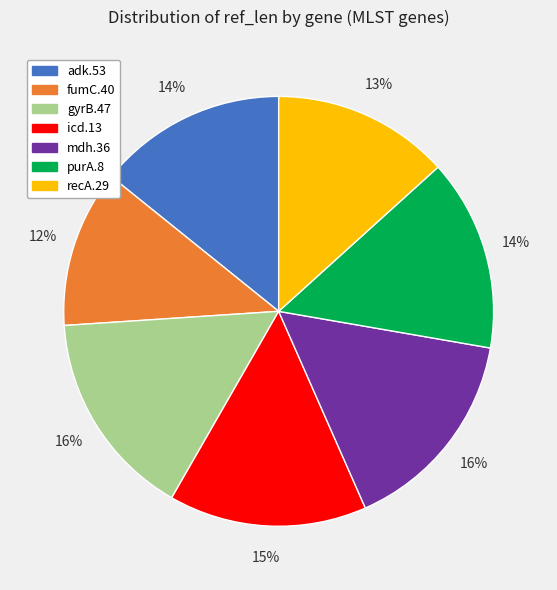

Combined, do gyrB.47 and fumC.40 account for over 50%?

No